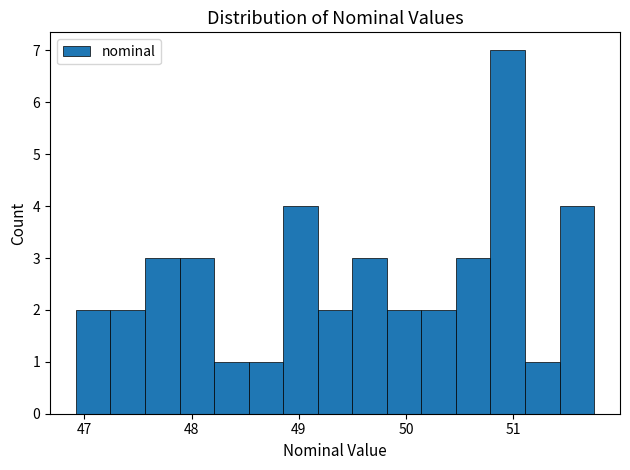

Read against the x-axis, roughly where is the centre of the tallest bar?

50.9